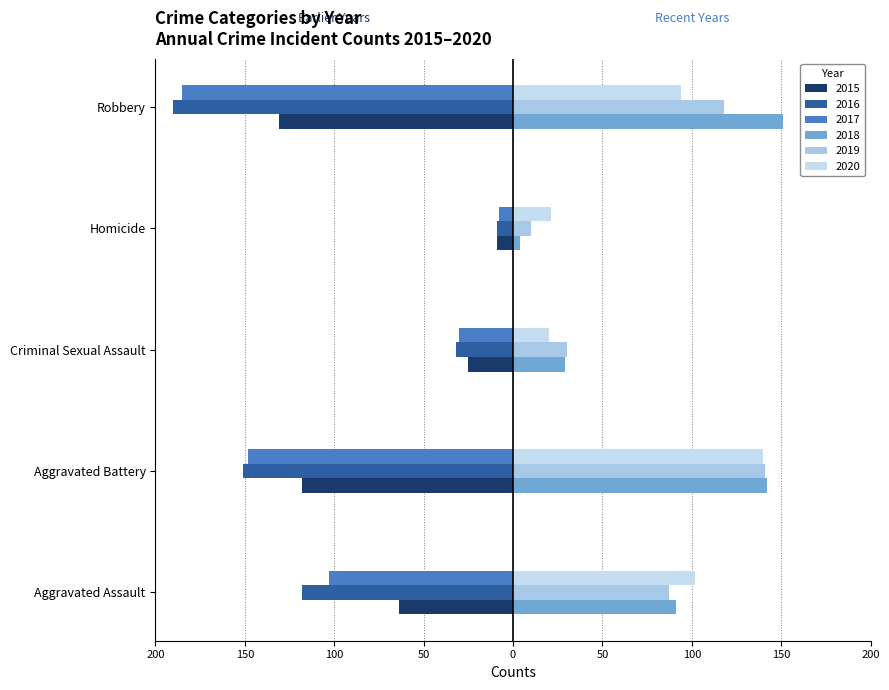

What is the smallest value displayed?

-190